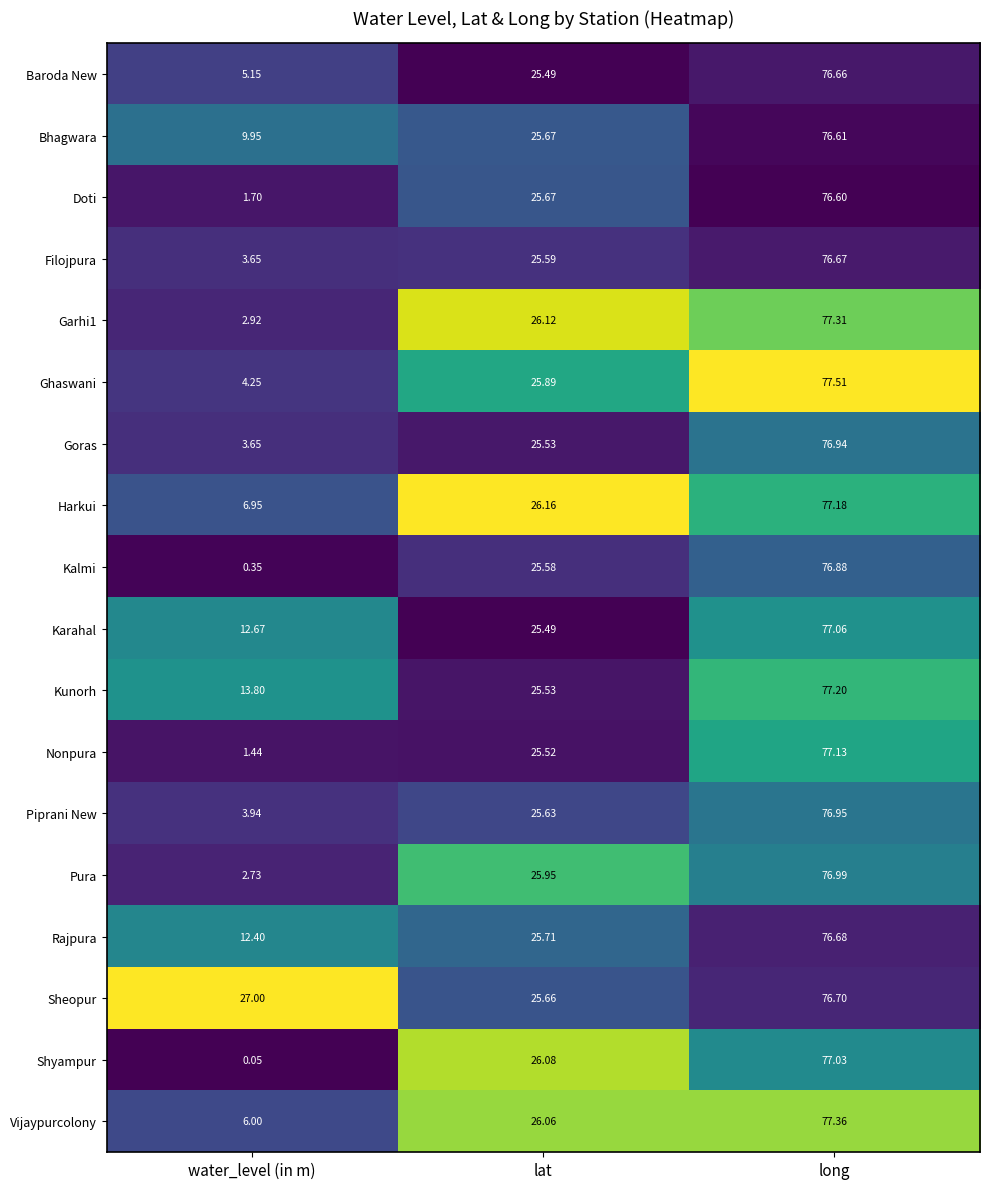

Which label corresponds to the largest value in the chart?

long